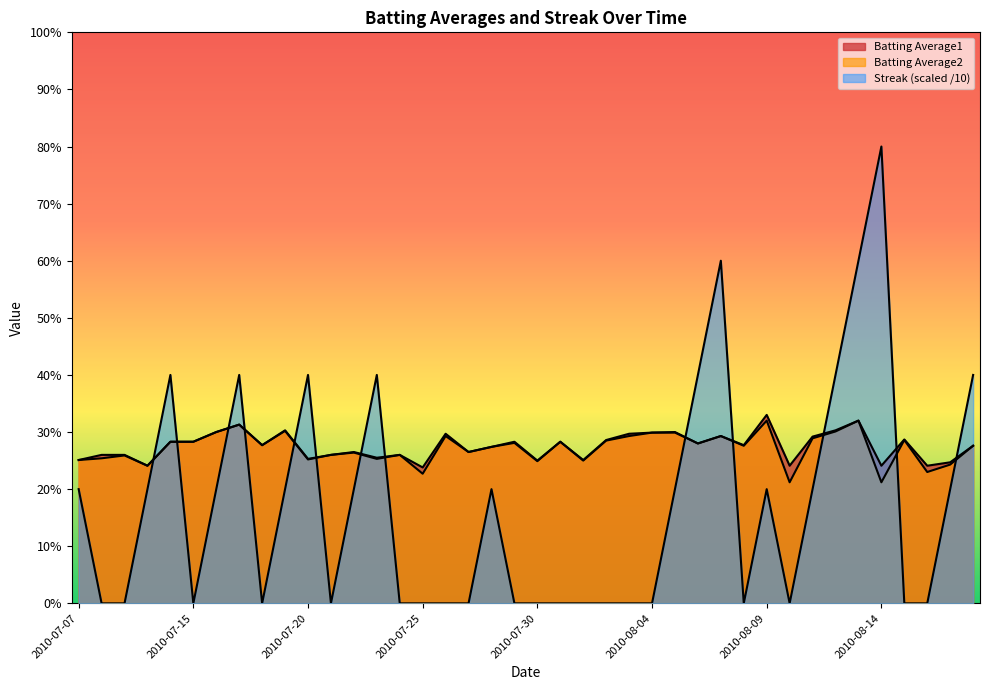

Is it true that Batting Average1 equals 0.3 at 2010-07-09?

True